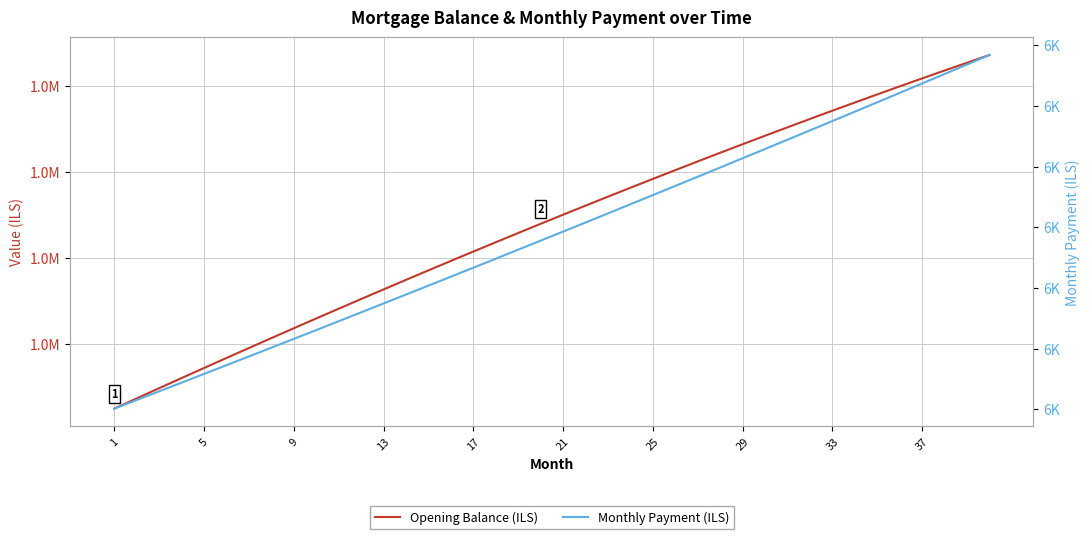

What is the difference between the maximum and minimum values in the Opening Balance (ILS) series?

41039.8